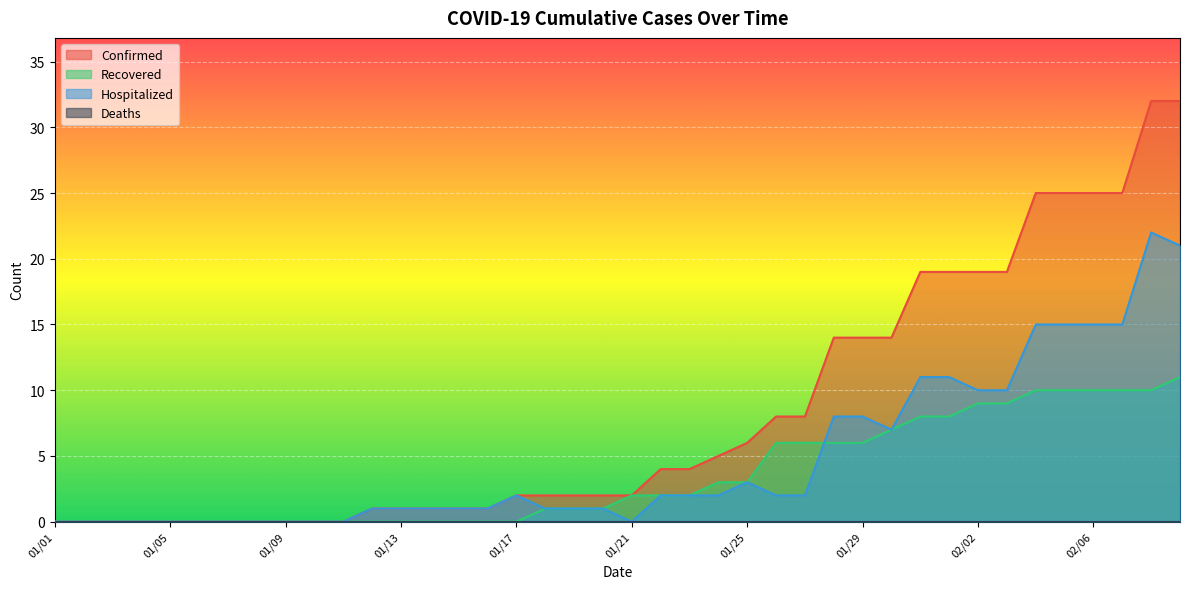

True or false: Recovered and Confirmed cross at least once.

False